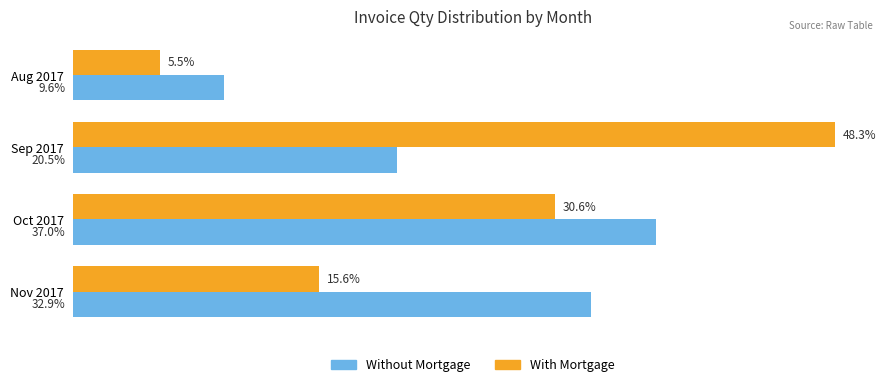

Rank the categories by Without Mortgage value from highest to lowest.

Oct 2017, Nov 2017, Sep 2017, Aug 2017